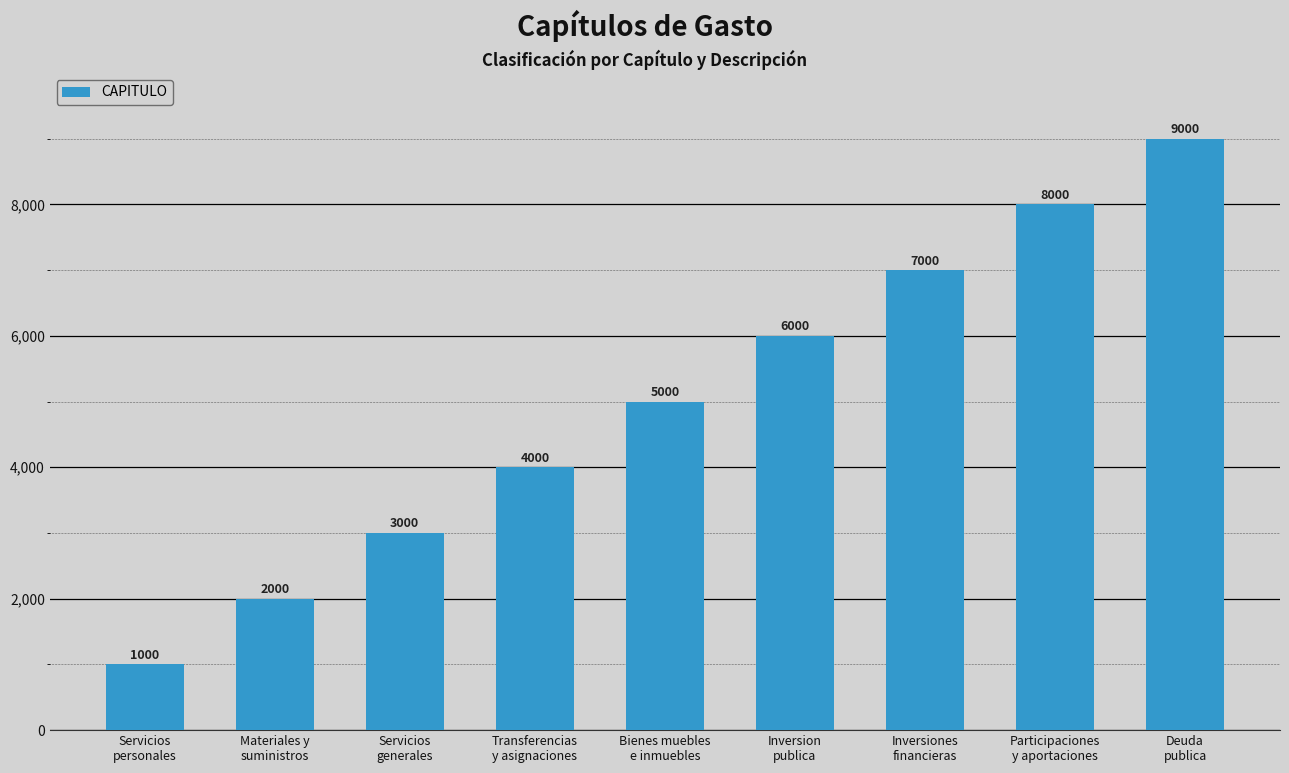

What is the label of the 9th bar from the right?

Servicios
personales